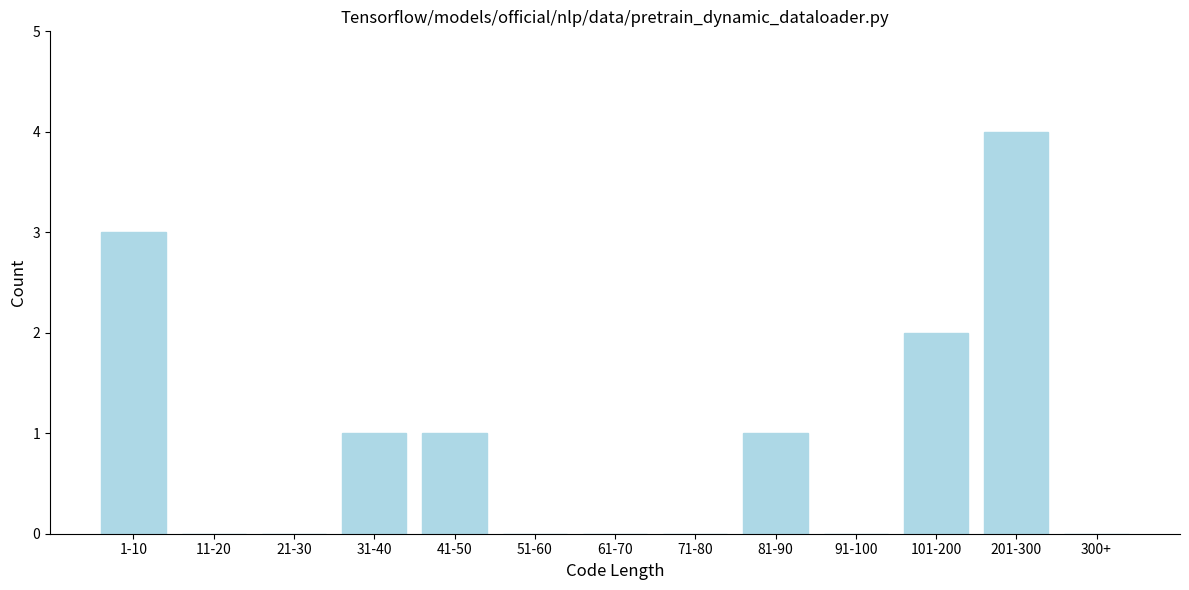

Reading left to right, extract all data points from this chart.

1-10=3	11-20=0	21-30=0	31-40=1	41-50=1	51-60=0	61-70=0	71-80=0	81-90=1	91-100=0	101-200=2	201-300=4	300+=0